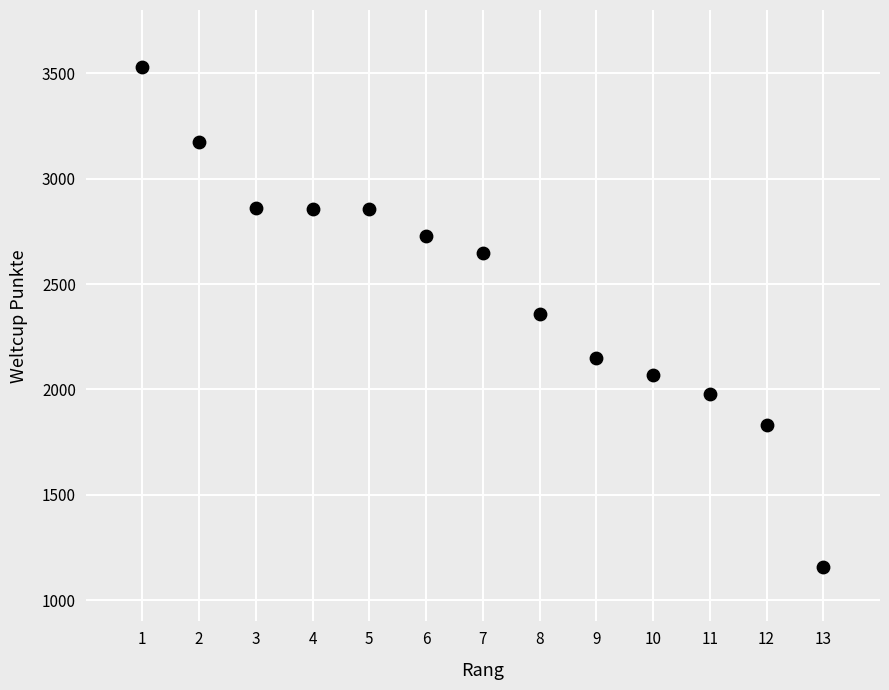

What is the range of Y values (max minus min)?

2373